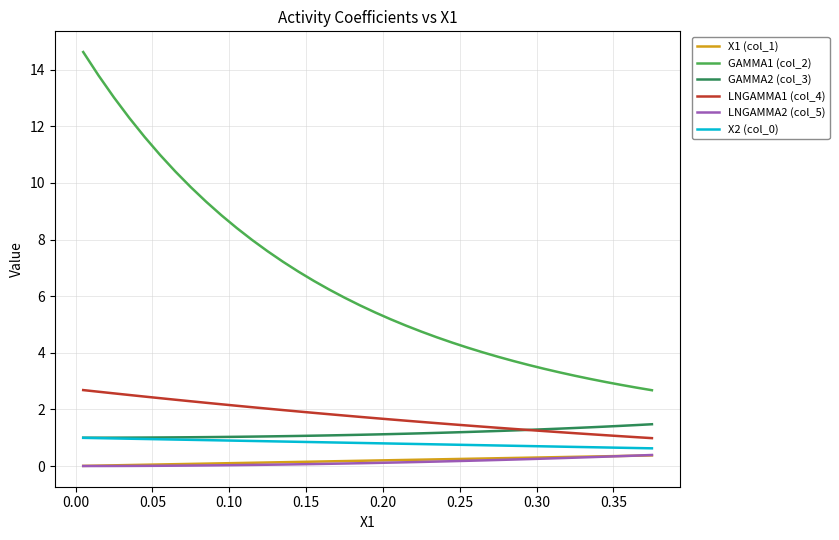

Which series has the largest total across all categories?

GAMMA1 (col_2)